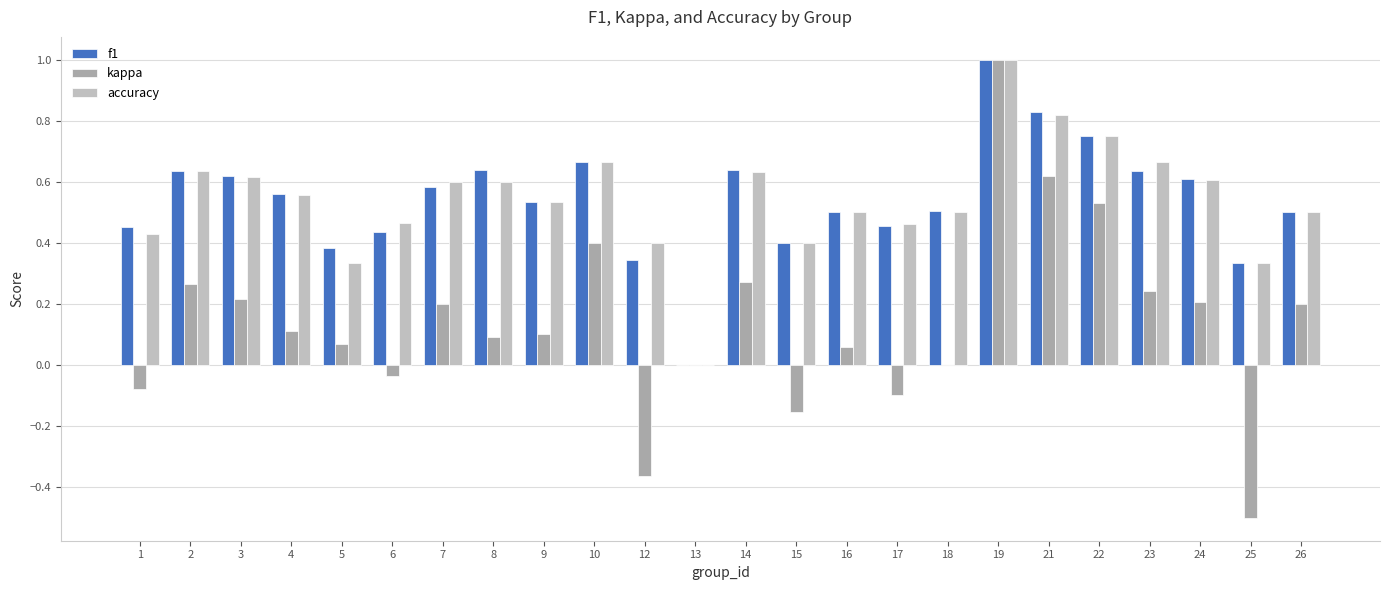

What is the maximum value shown in the chart?

1.0